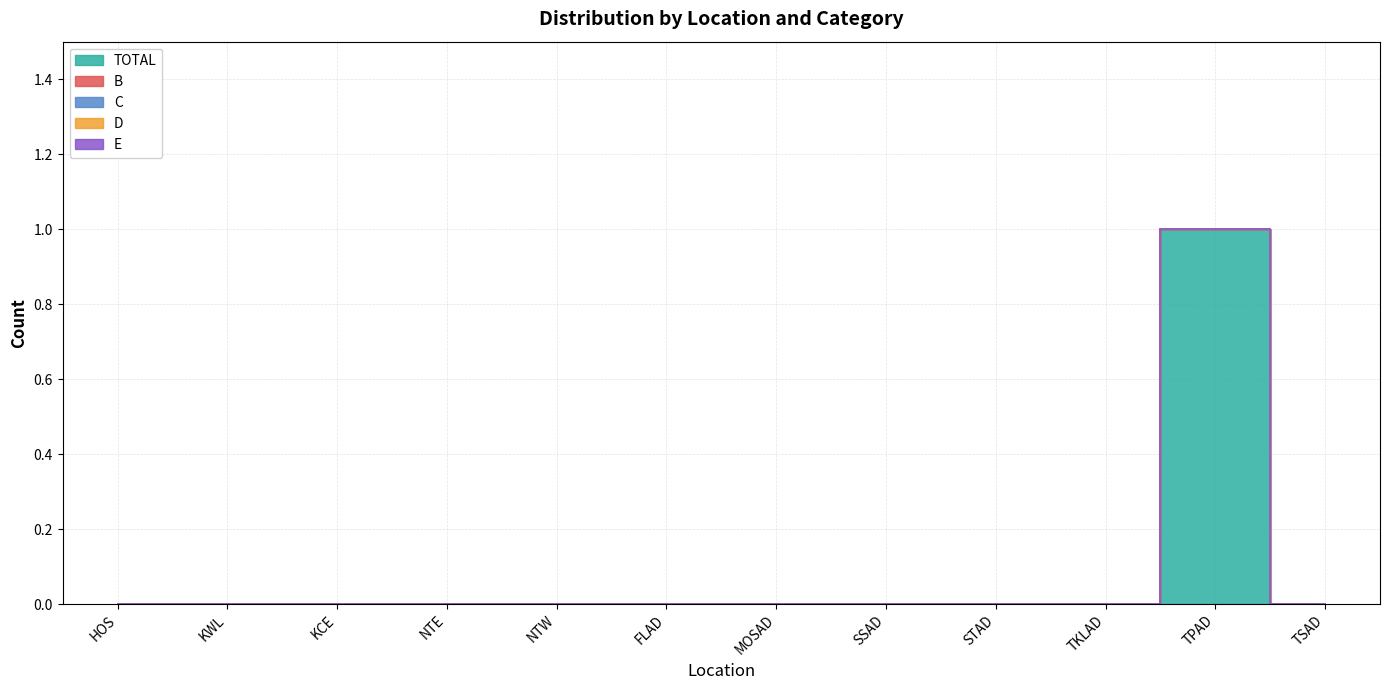

Rank the series by their maximum value, from lowest to highest.

B, C, D, E, TOTAL